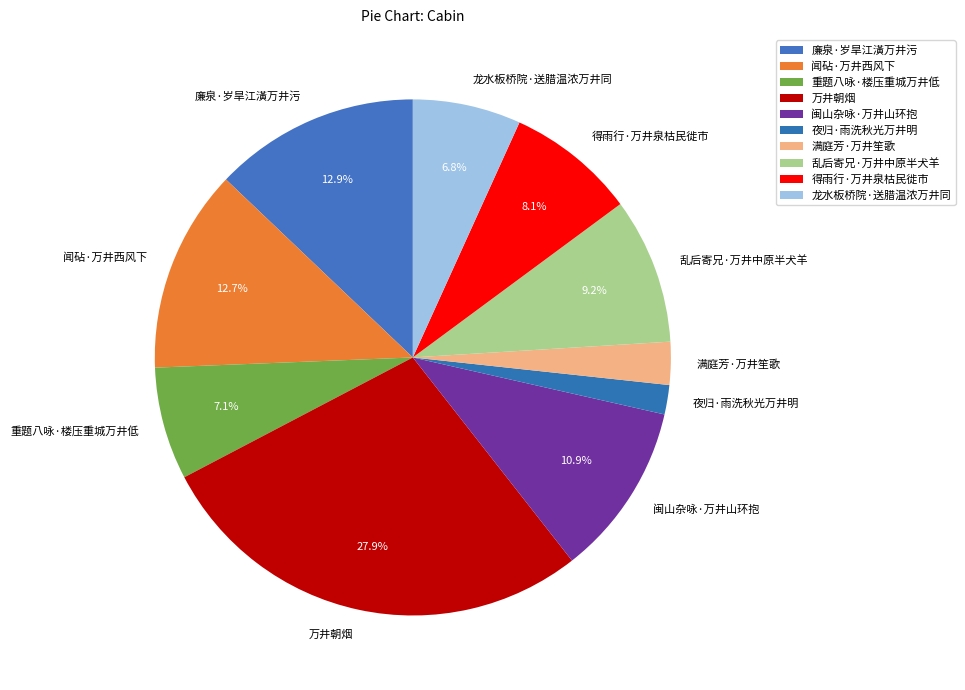

What is the smallest slice in the pie chart?

夜归·雨洗秋光万井明